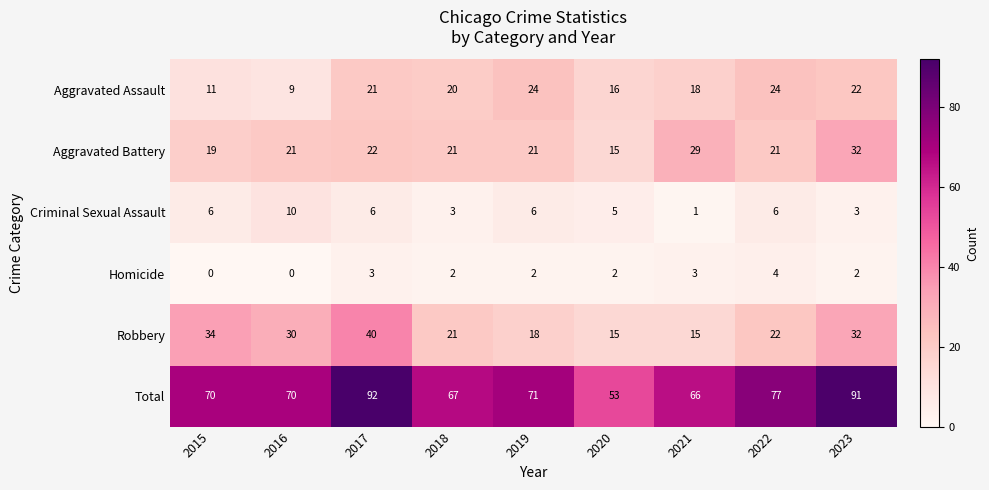

At which label is Aggravated Assault closest to 16?

2020